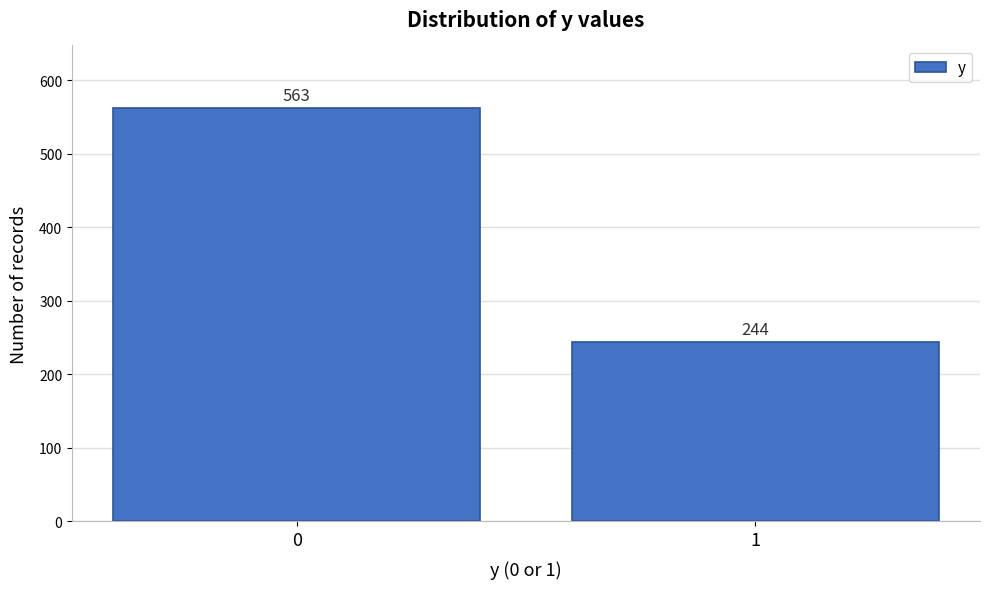

Reading left to right, list all the values displayed in this chart.

563	244